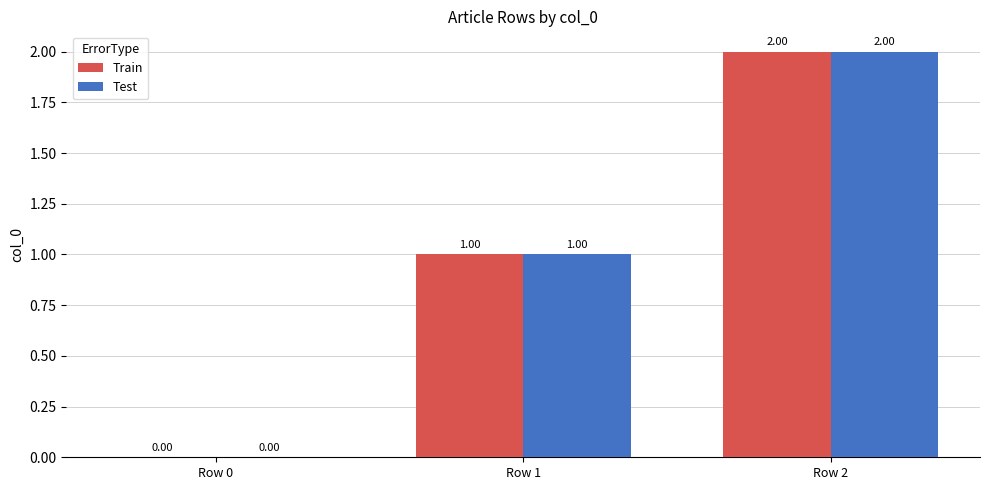

What is the sum of all Test values?

3